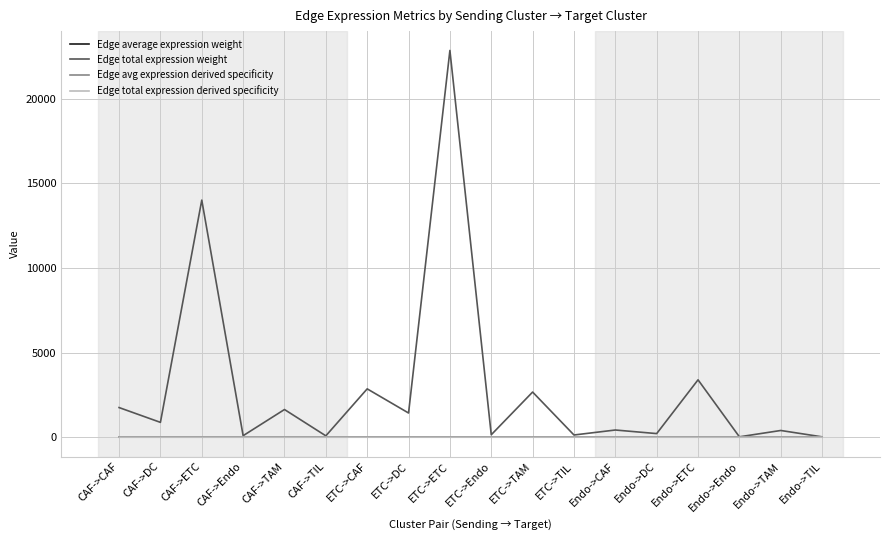

Which series has the widest spread of values?

Edge total expression weight